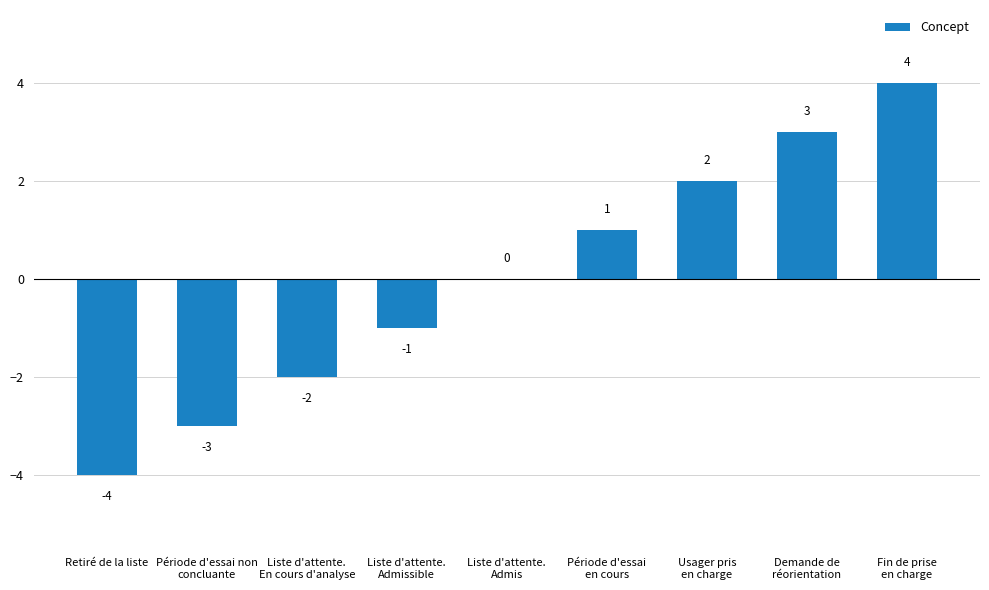

What is the maximum value shown in the chart?

4